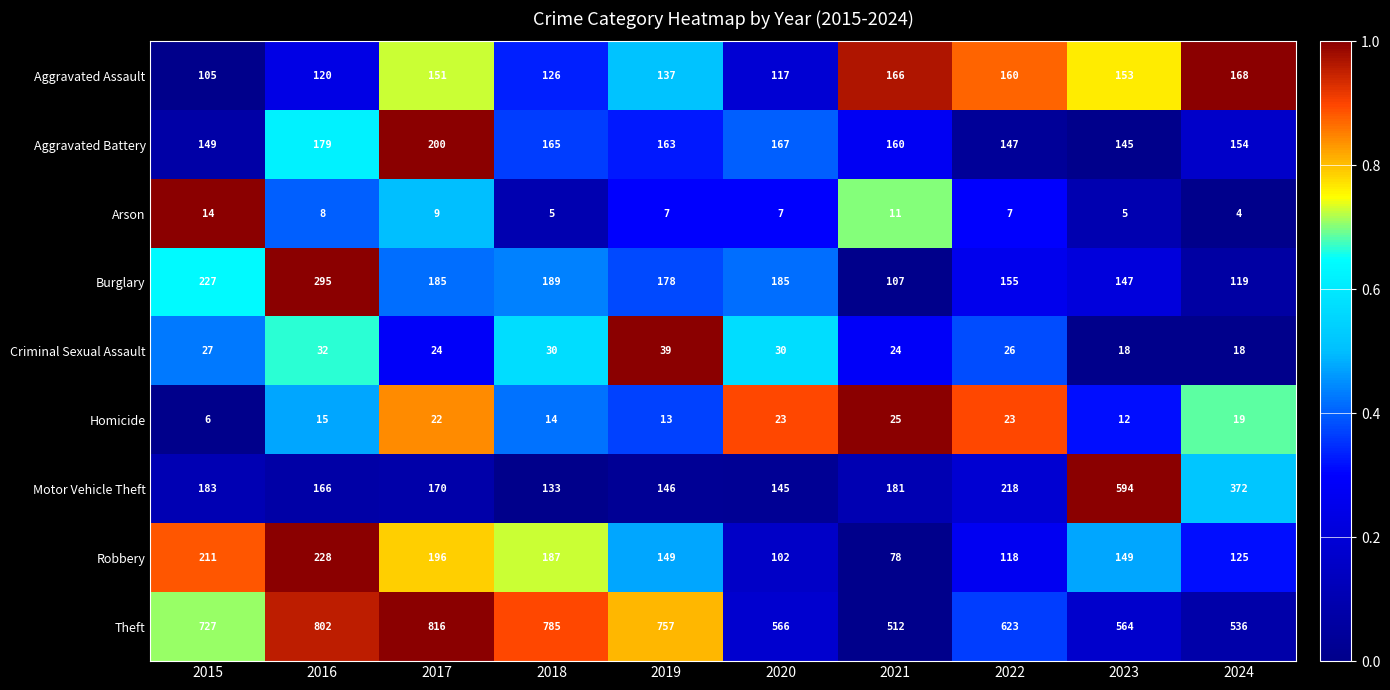

Rank the series by their maximum value, from highest to lowest.

Theft, Motor Vehicle Theft, Burglary, Robbery, Aggravated Battery, Aggravated Assault, Criminal Sexual Assault, Homicide, Arson